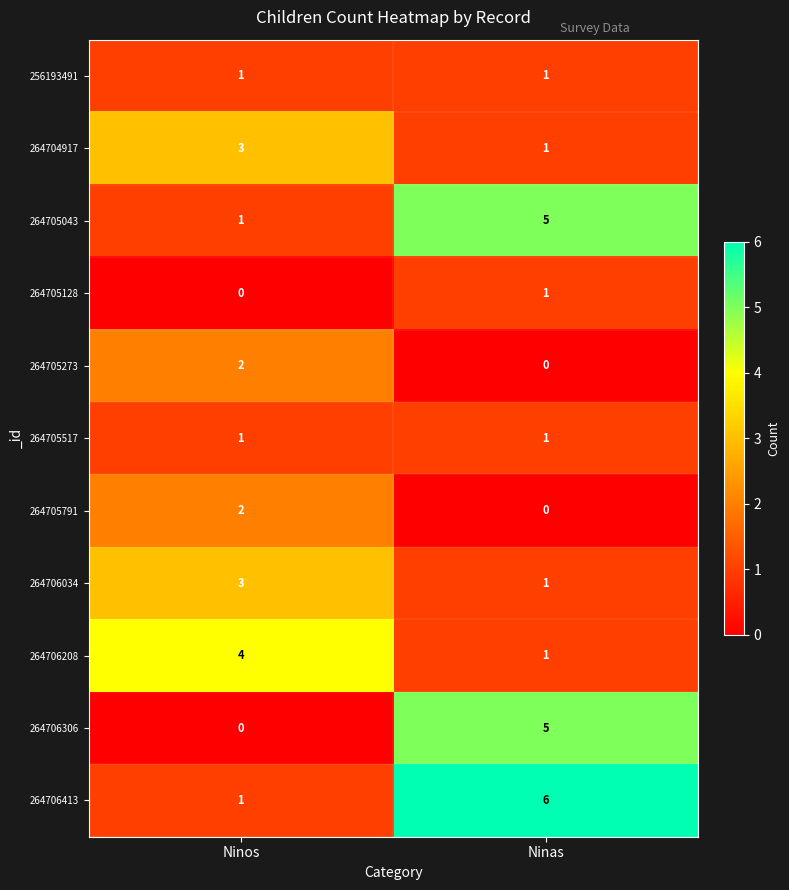

How many data points does each series have?

2